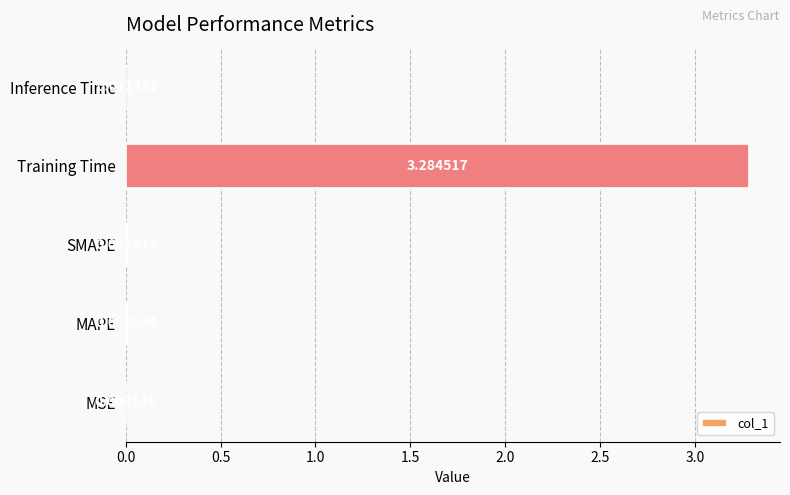

What is the average value?

0.7